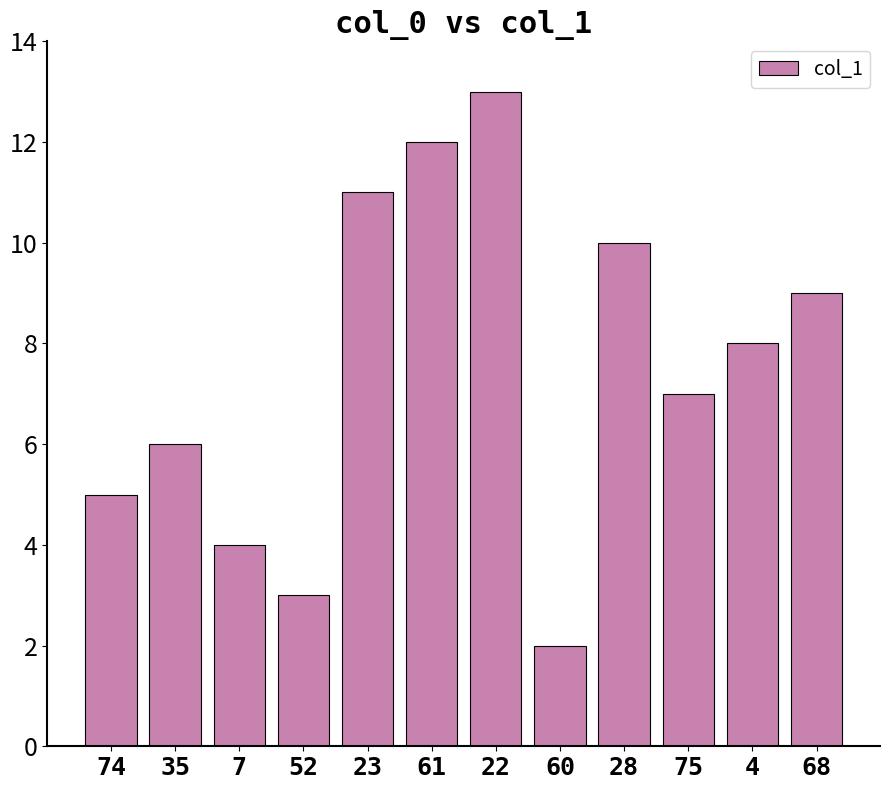

The value at 28 is 10.0. True or false?

True